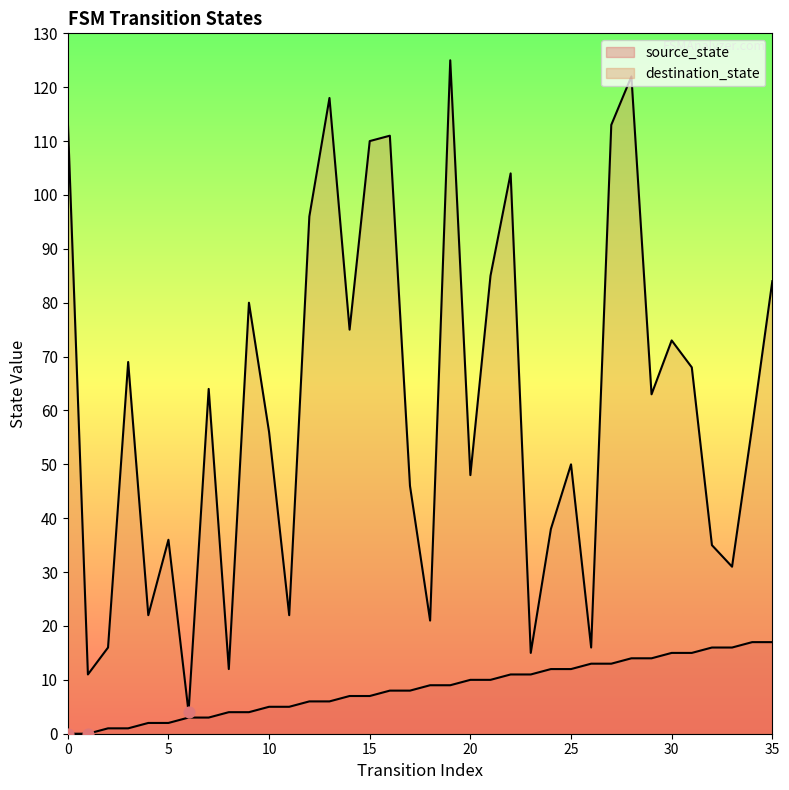

Which series has the largest total across all categories?

destination_state